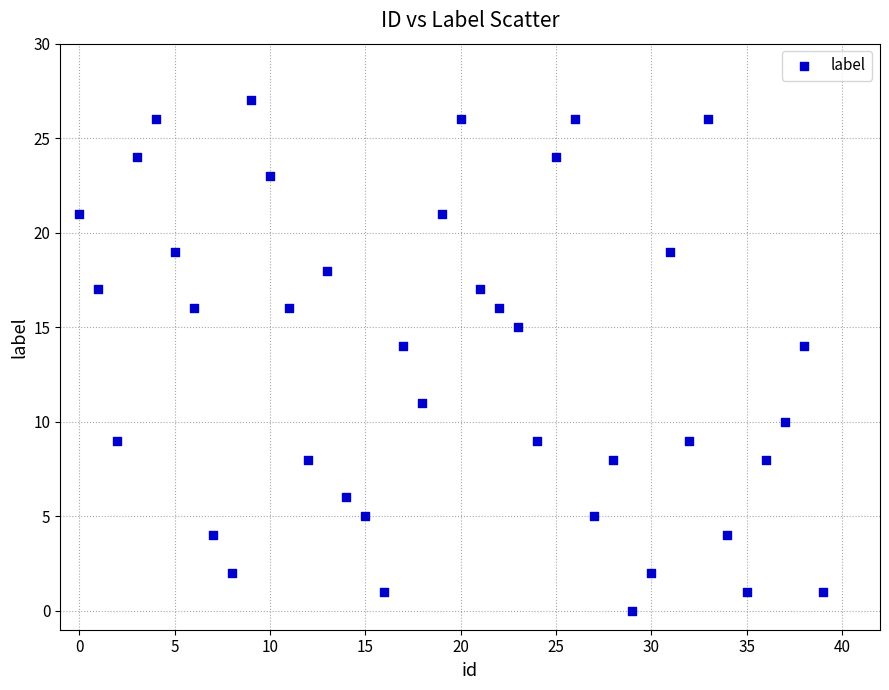

What is the range of Y values (max minus min)?

27